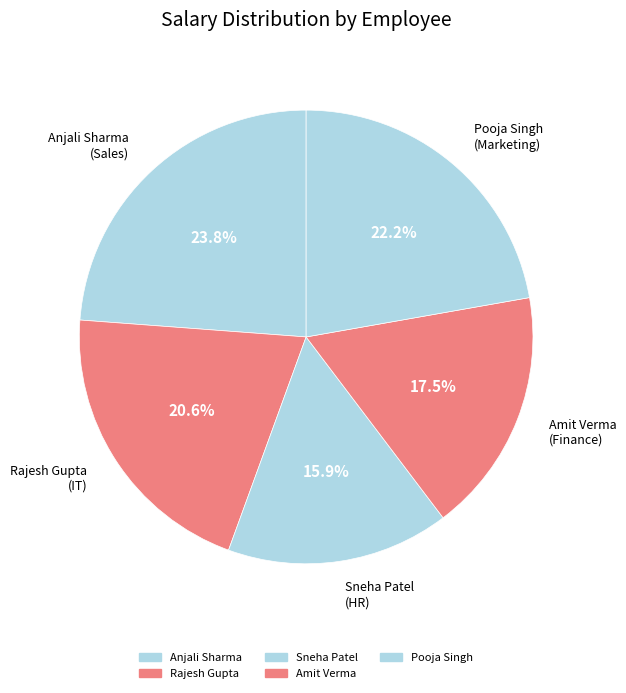

Combined, do Anjali Sharma and Rajesh Gupta account for over 50%?

No